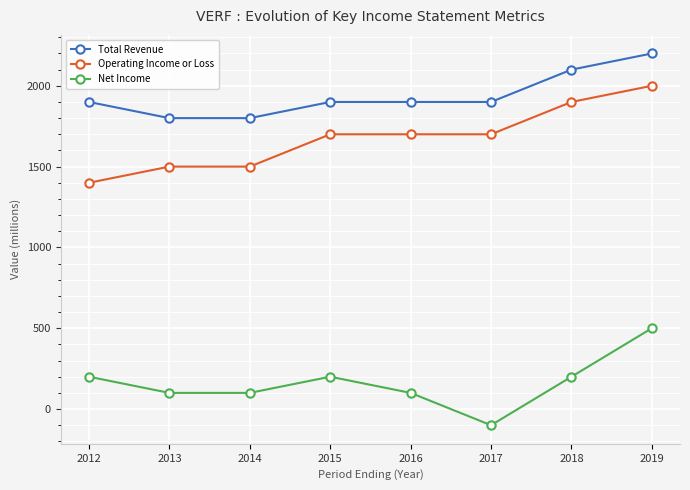

Rank the categories by Net Income value from lowest to highest.

2017, 2016, 2014, 2013, 2018, 2015, 2012, 2019